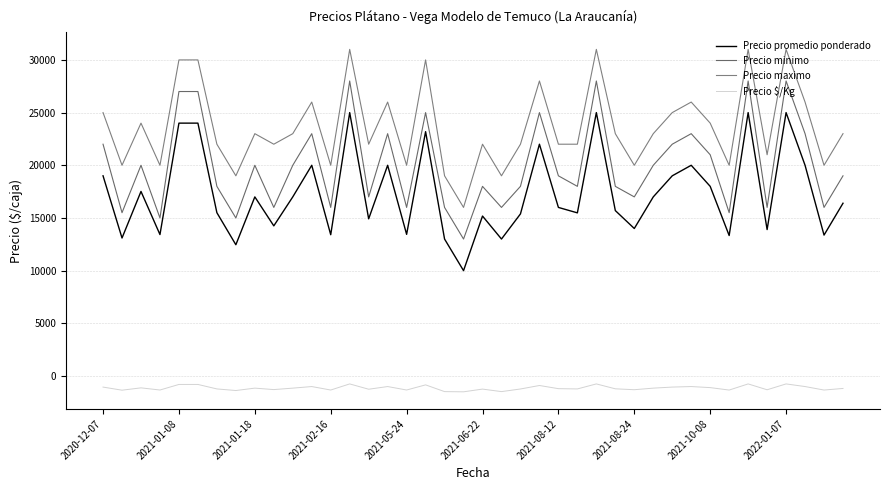

True or false: Precio maximo and Precio $/Kg intersect in this chart.

False